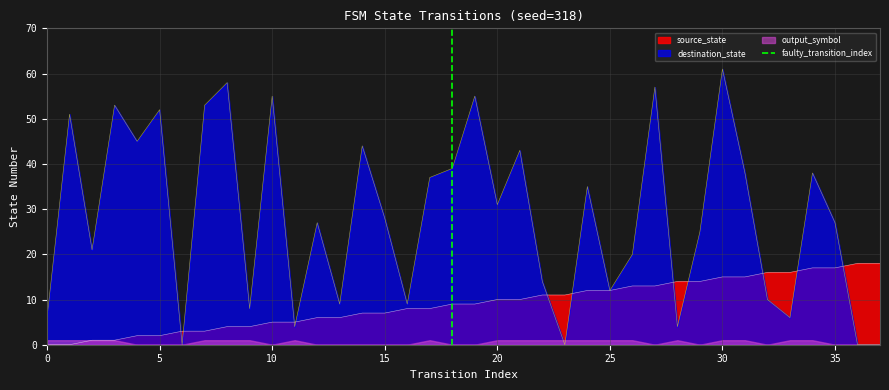

True or false: destination_state has a value of 55 at 10.

True